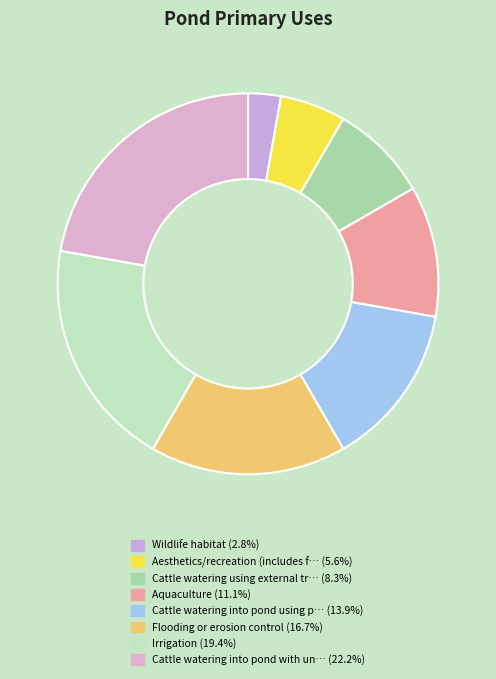

Rank the categories by value from highest to lowest.

Cattle watering into pond with unlimited, Irrigation, Flooding or erosion control, Cattle watering into pond using partial, Aquaculture, Cattle watering using external trough, Aesthetics/recreation (includes fishing), Wildlife habitat